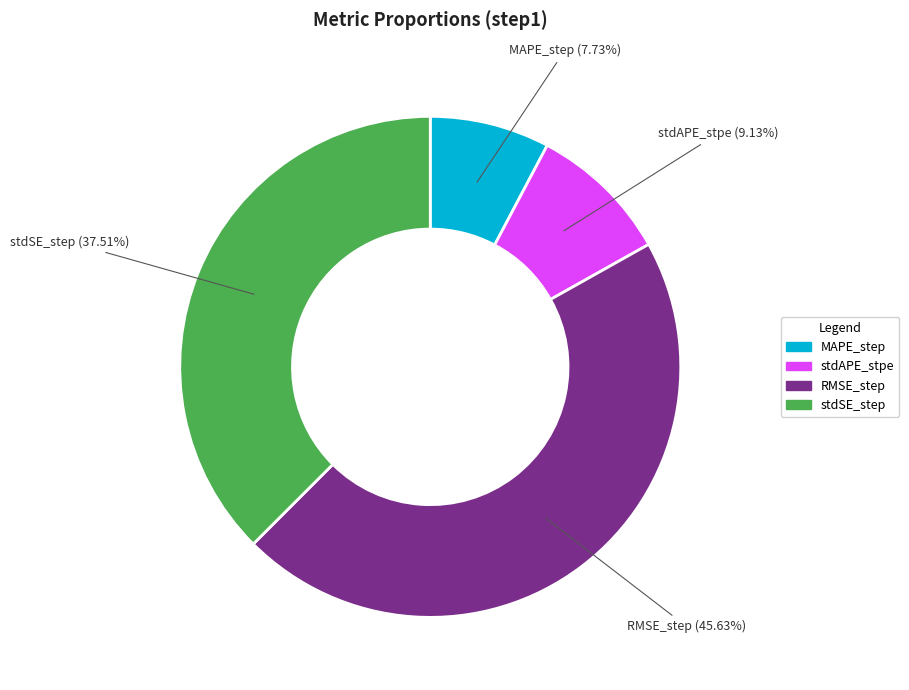

To the nearest percent, what is the average slice percentage?

25%